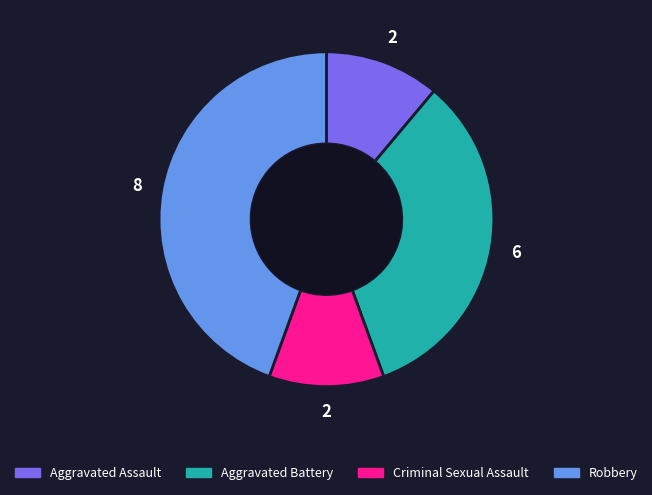

Approximately how many times larger is the value at Aggravated Assault compared to Criminal Sexual Assault?

1.0